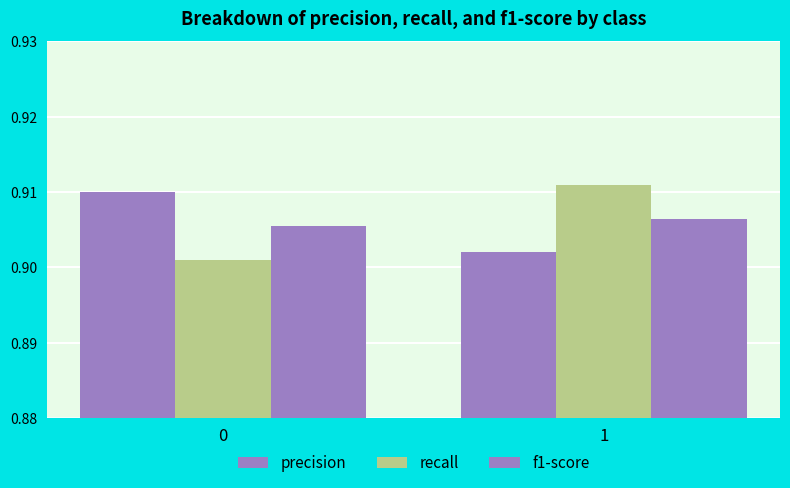

How many bars are there in each group?

3